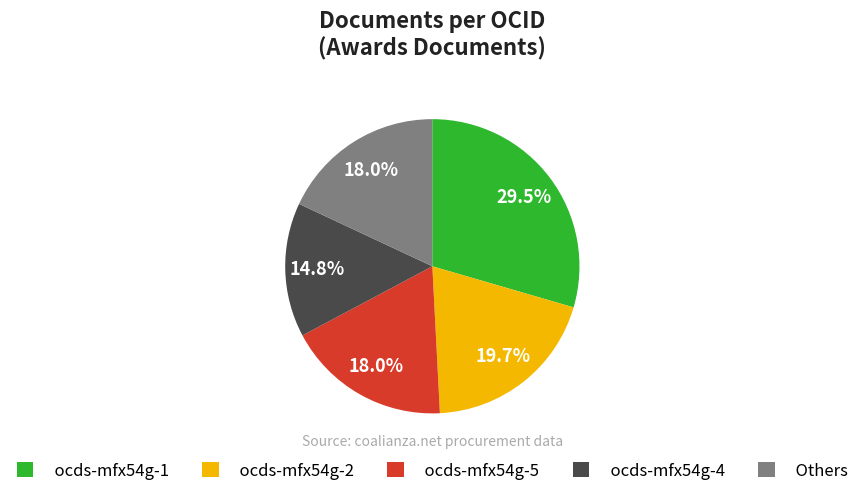

Combined, do ocds-mfx54g-2 and Others account for over 50%?

No